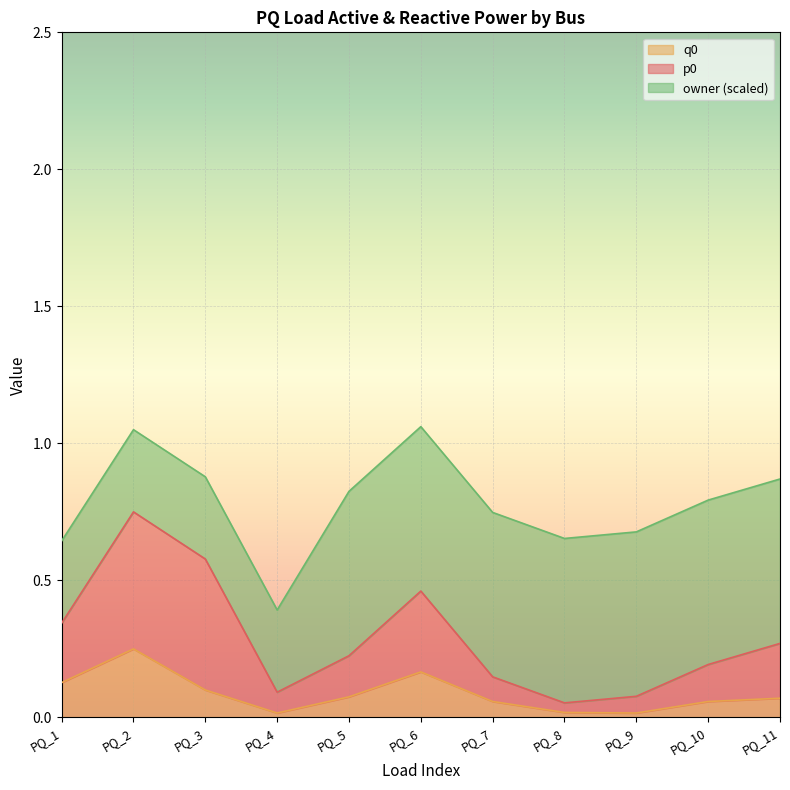

Which has a higher value, PQ_6 or PQ_2?

PQ_2